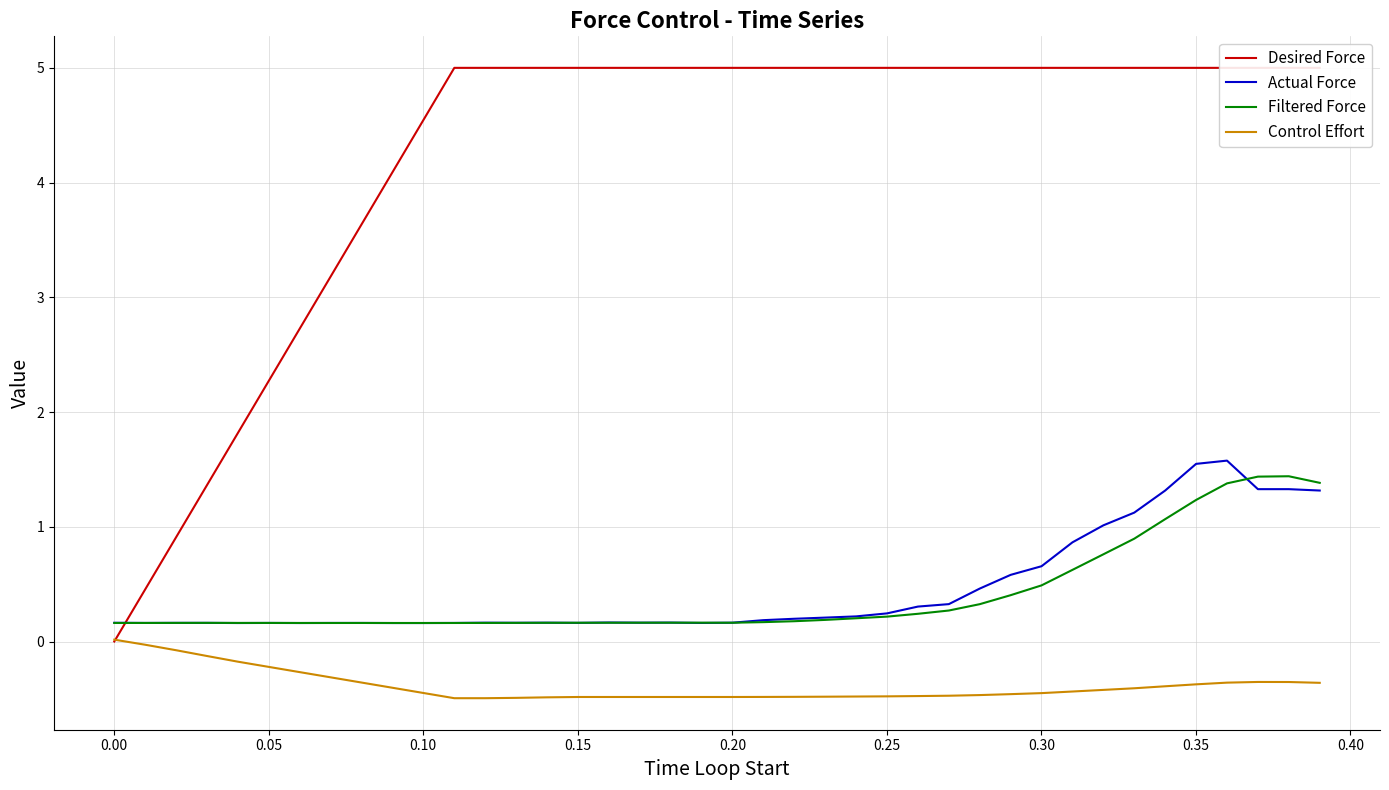

True or false: Actual Force and Control Effort intersect in this chart.

False